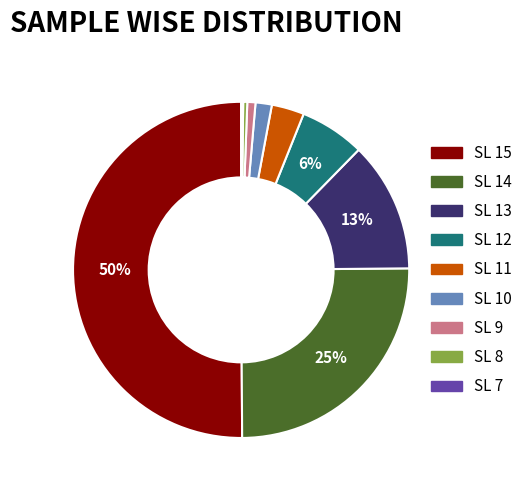

To the nearest percent, what is the average slice percentage?

11%